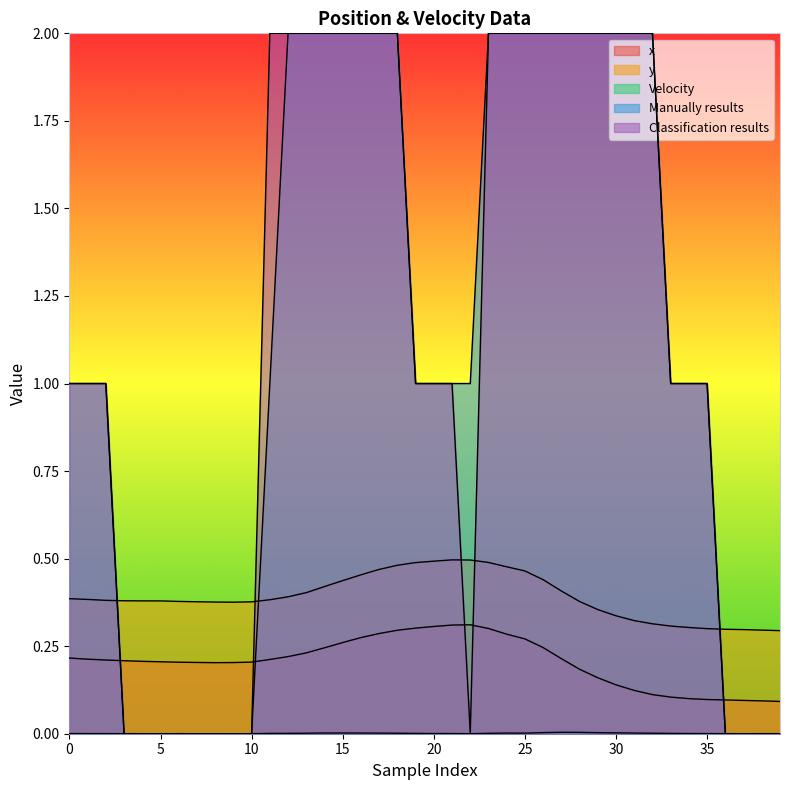

Does the chart display data point markers on the line(s)?

No